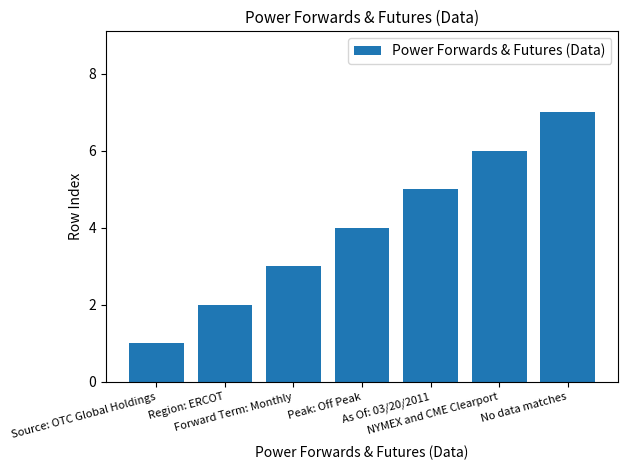

The value at As Of: 03/20/2011 is 3. True or false?

False